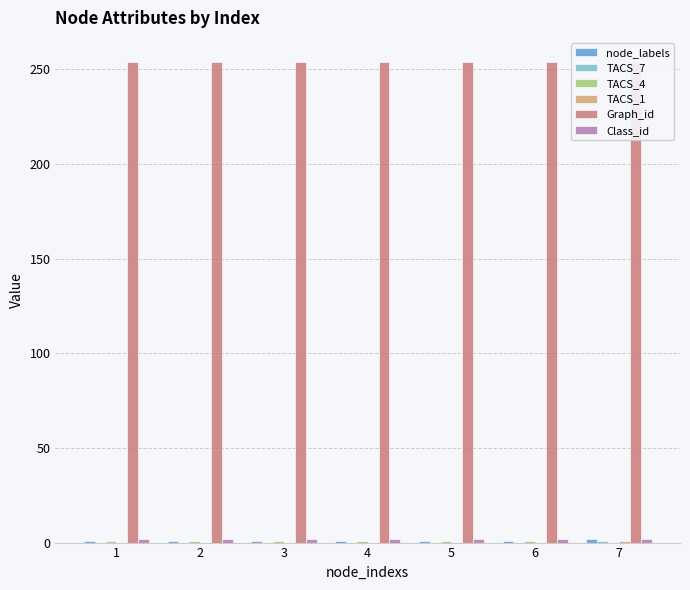

True or false: node_labels has a value of 1 at 3.

True